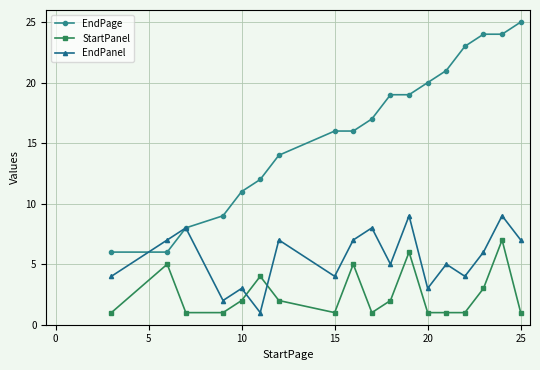

Does the chart have visible grid lines?

Yes